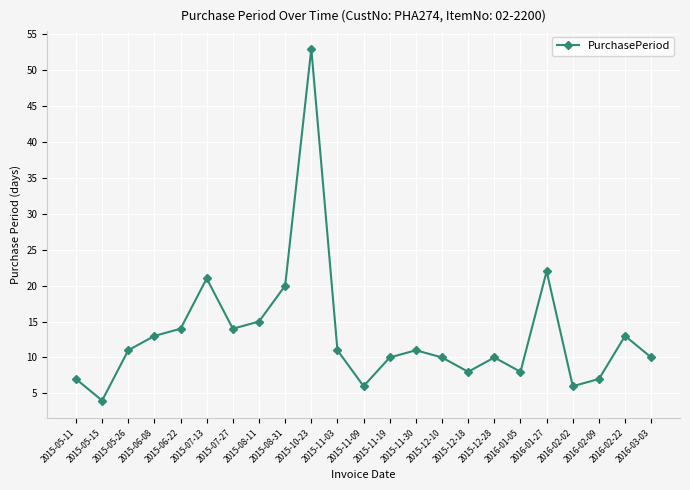

What is the difference between the values at 2015-11-30 and 2015-11-19?

1